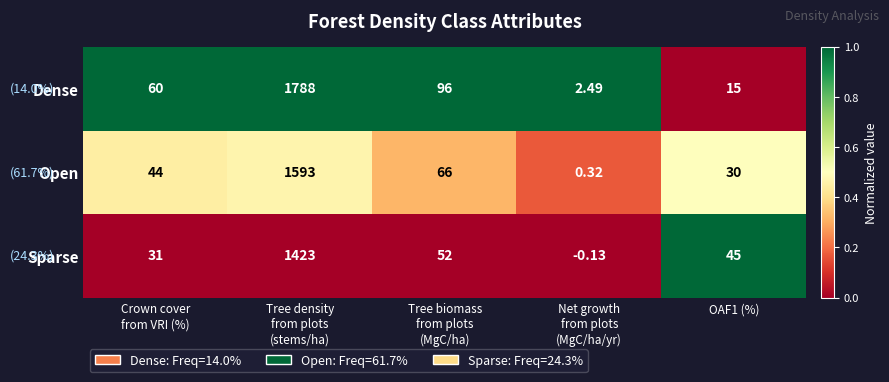

What is the total value across all series at Tree density
from plots
(stems/ha)?

4804.0